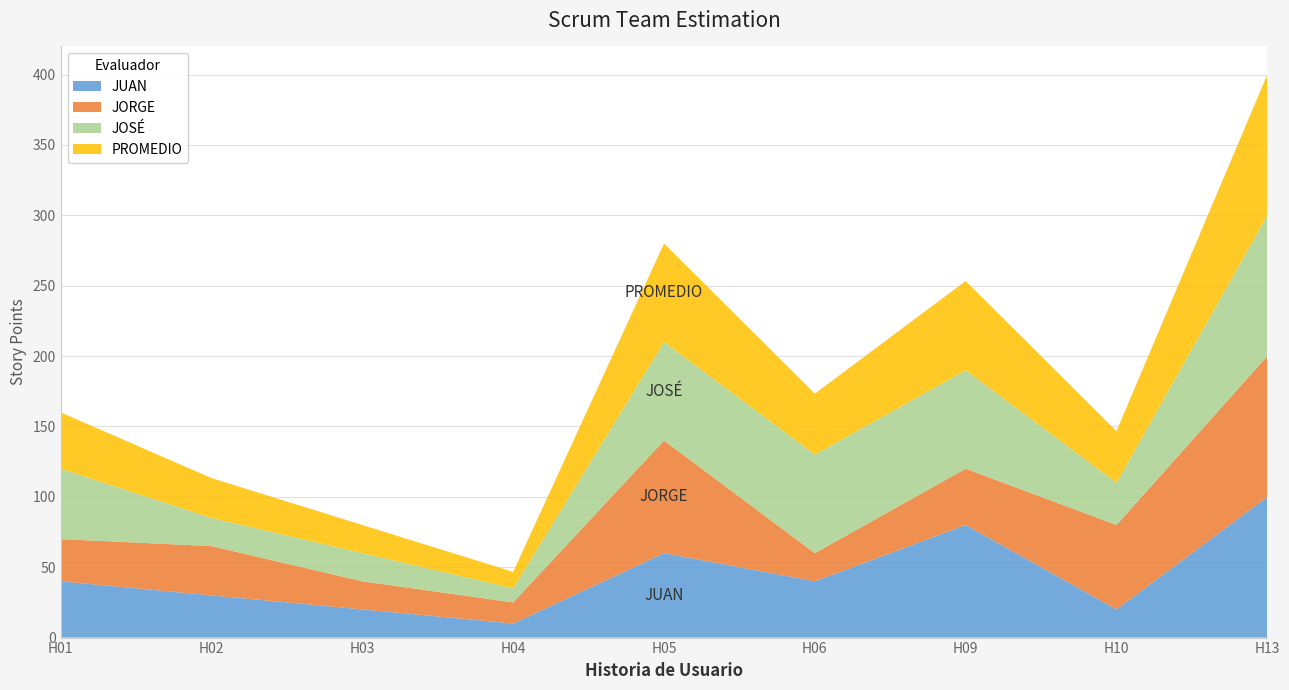

Reading left to right, transcribe all the data shown in this chart.

JUAN: H01=40.0	H02=30.0	H03=20.0	H04=10.0	H05=60.0	H06=40.0	H09=80.0	H10=20.0	H13=100.0
JORGE: H01=30.0	H02=35.0	H03=20.0	H04=15.0	H05=80.0	H06=20.0	H09=40.0	H10=60.0	H13=100.0
JOSÉ: H01=50.0	H02=20.0	H03=20.0	H04=10.0	H05=70.0	H06=70.0	H09=70.0	H10=30.0	H13=100.0
PROMEDIO: H01=40.0	H02=28.3	H03=20.0	H04=11.7	H05=70.0	H06=43.3	H09=63.3	H10=36.7	H13=100.0